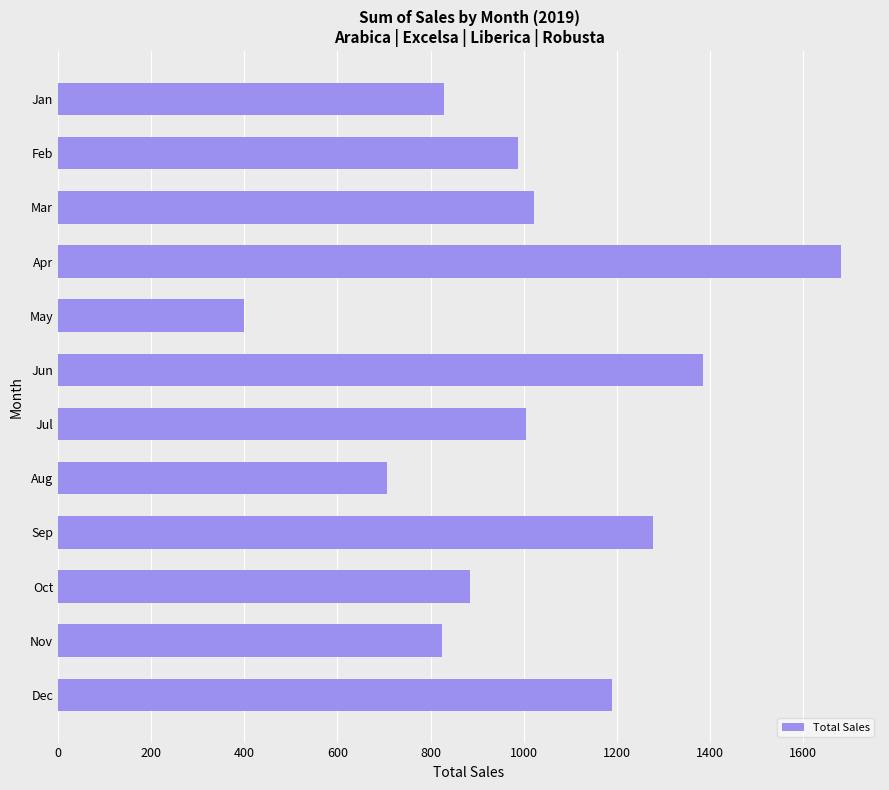

How many distinct data groups are displayed?

1